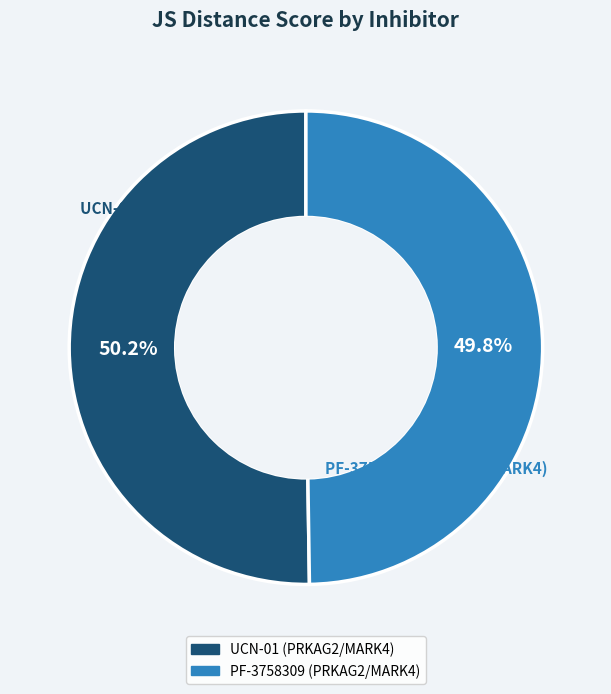

The UCN-01 (PRKAG2/MARK4) slice represents 50% of the pie. True or false?

True